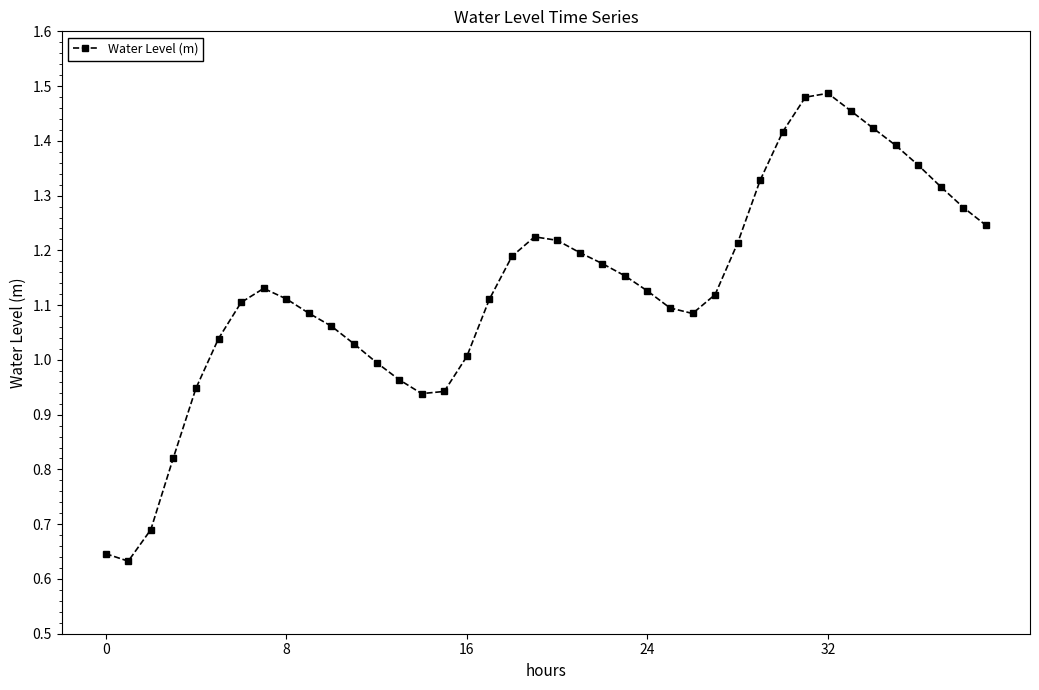

What is the sum of all values?

45.2